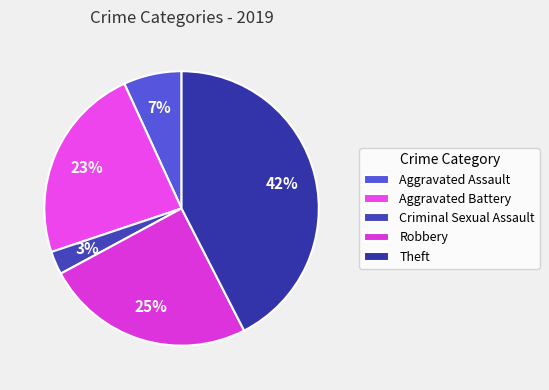

True or false: Robbery accounts for 25% of the total.

True